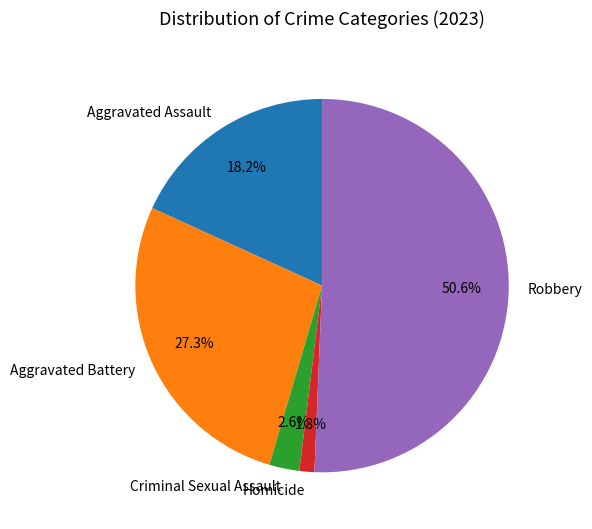

What percentage is the Robbery slice, to the nearest percent?

51%